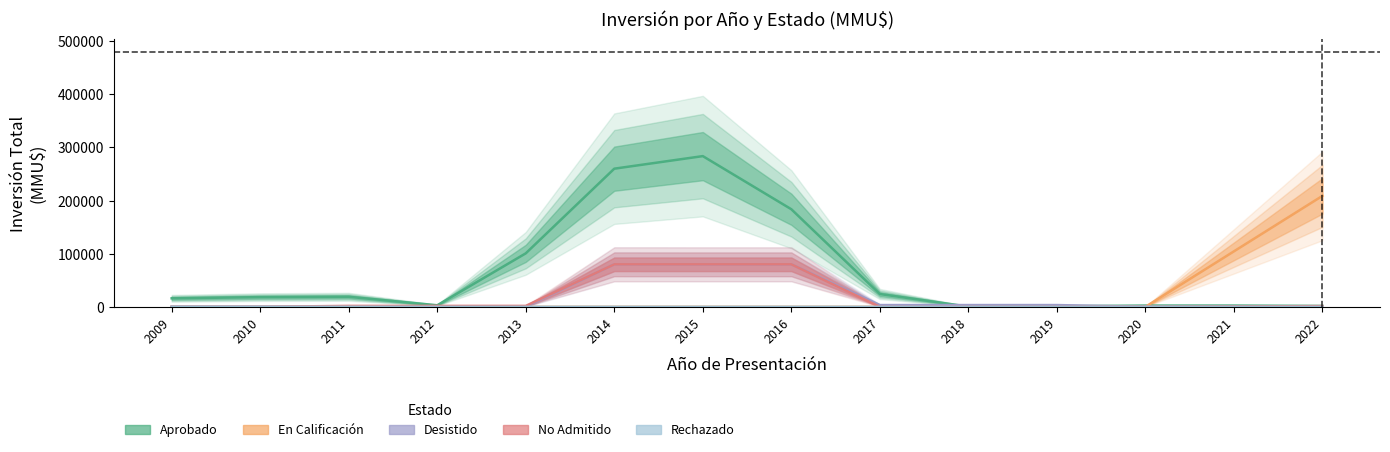

Which category has the lowest value across all series?

2009